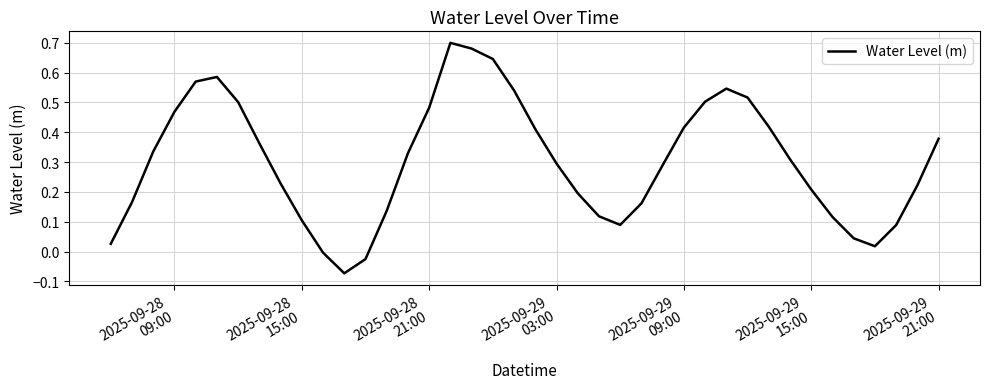

Does the chart display data point markers on the line(s)?

No